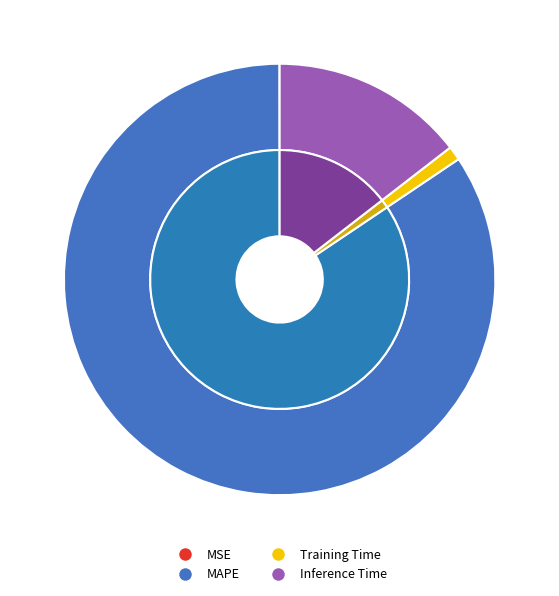

What percentage is the Training Time slice, to the nearest percent?

1%